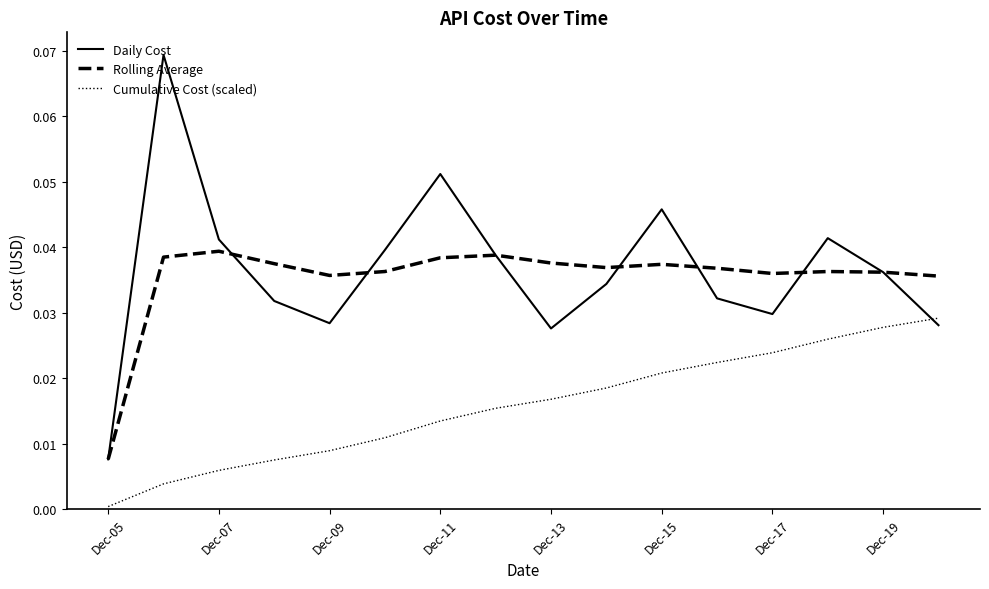

True or false: Cumulative Cost (scaled) and Rolling Average intersect in this chart.

False